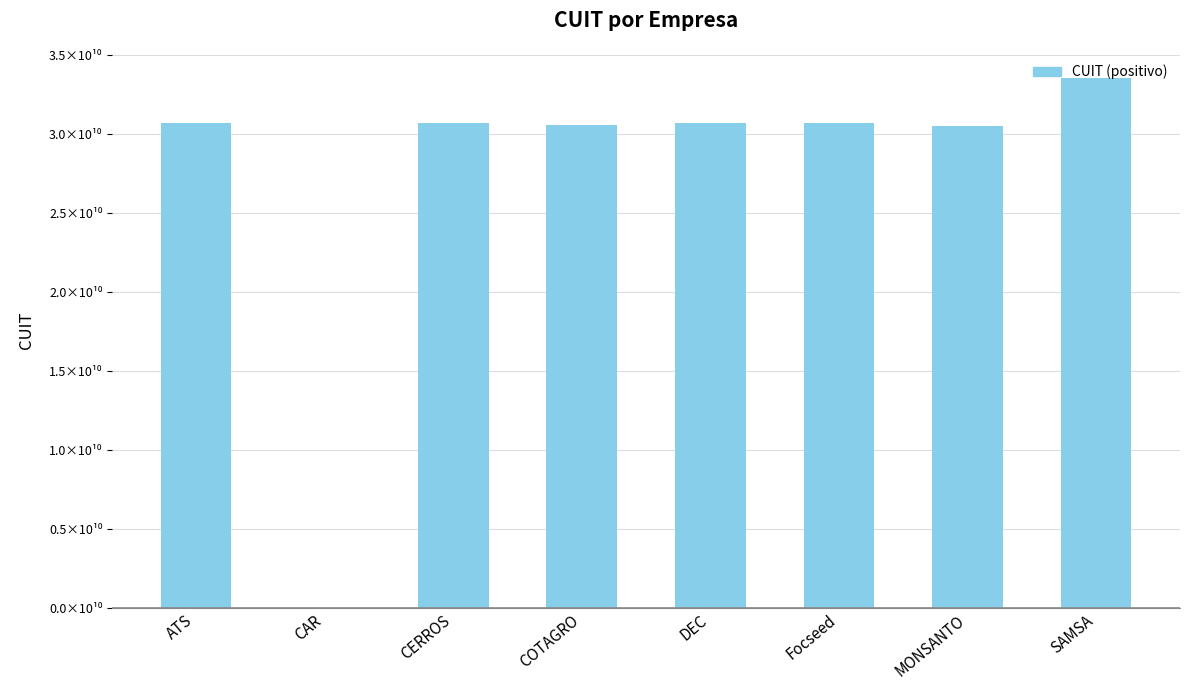

What is the sum of the values at CAR and MONSANTO?

30503508725